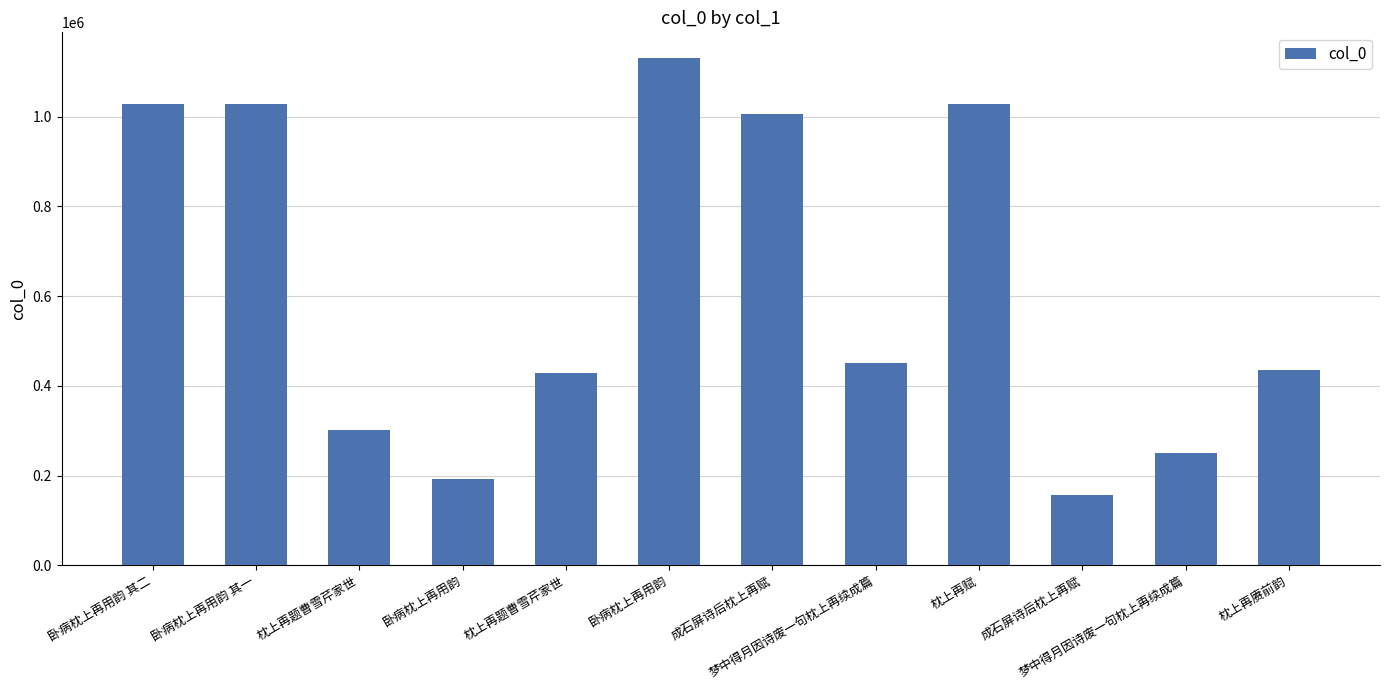

How many series are shown in this chart?

1